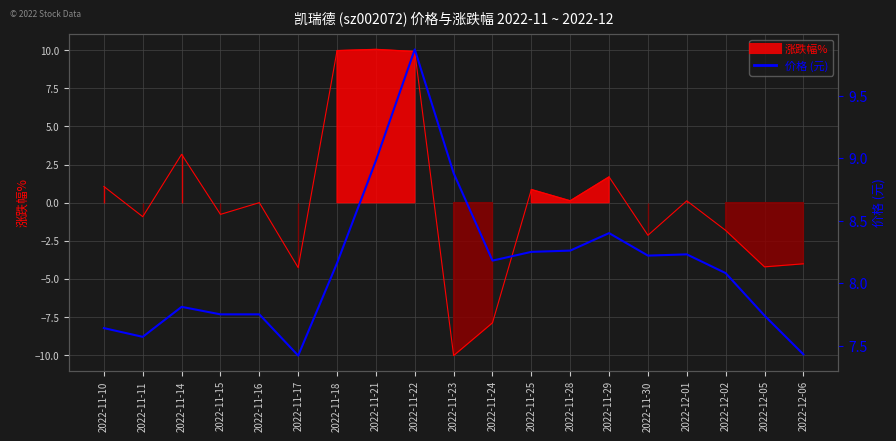

Where does the data first go above 8?

2022-11-18